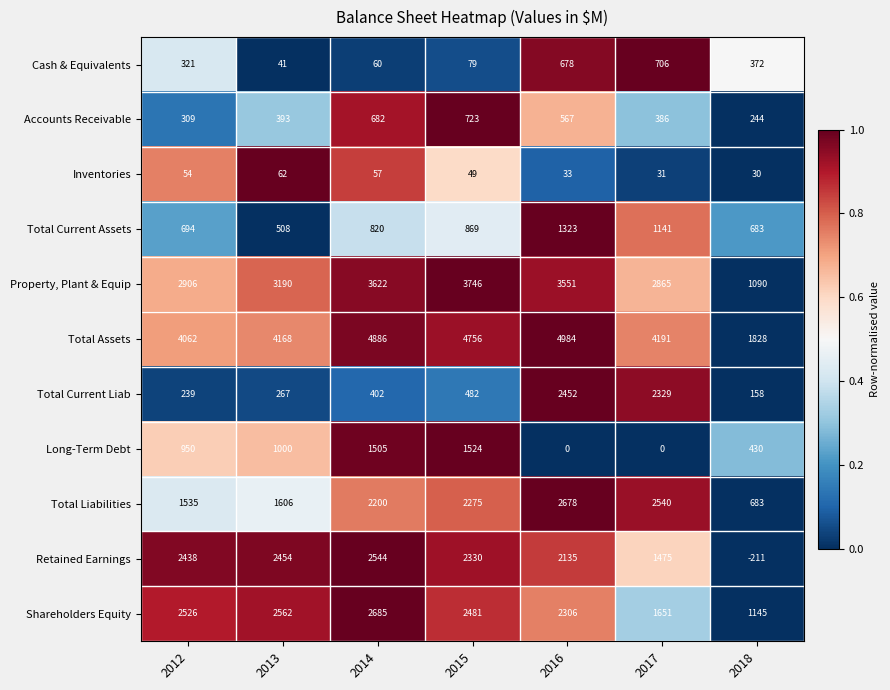

How many categories are shown in the chart?

7